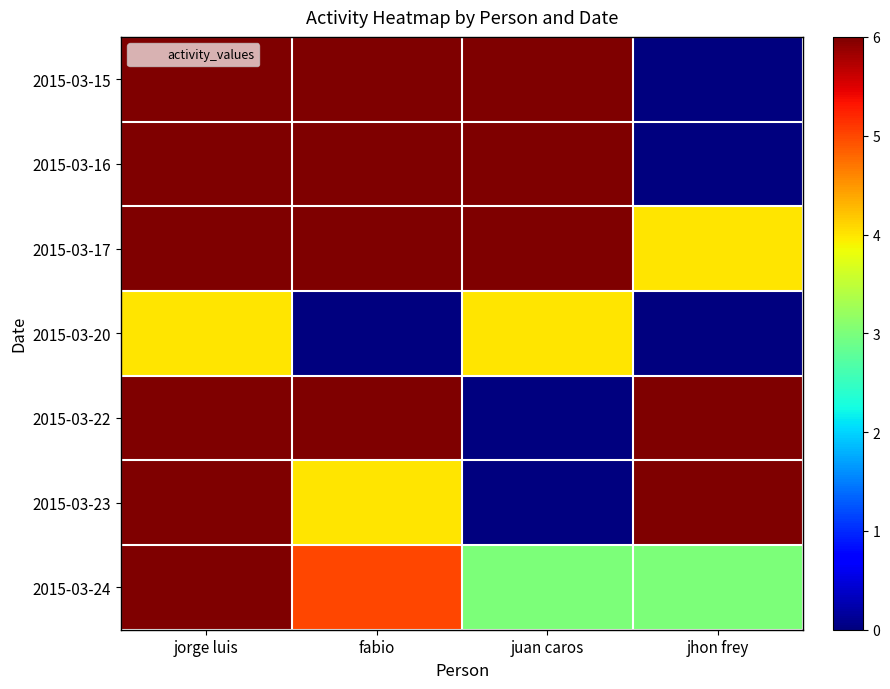

Between jorge luis and jhon frey, which is larger?

jorge luis